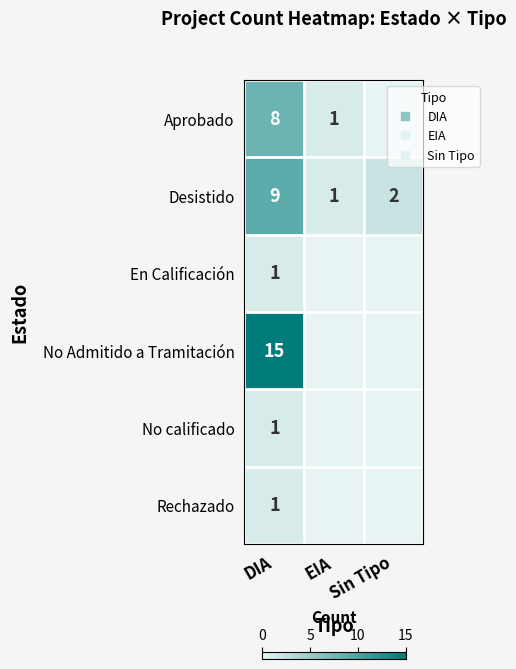

Rank the categories by Rechazado value from lowest to highest.

EIA, Sin Tipo, DIA